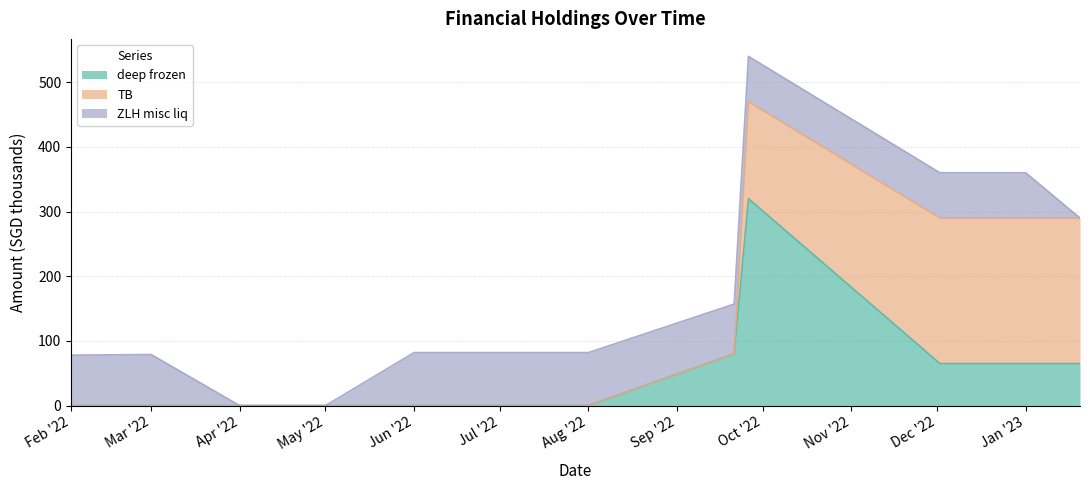

Which category has the highest value in the TB series?

2022-12-02